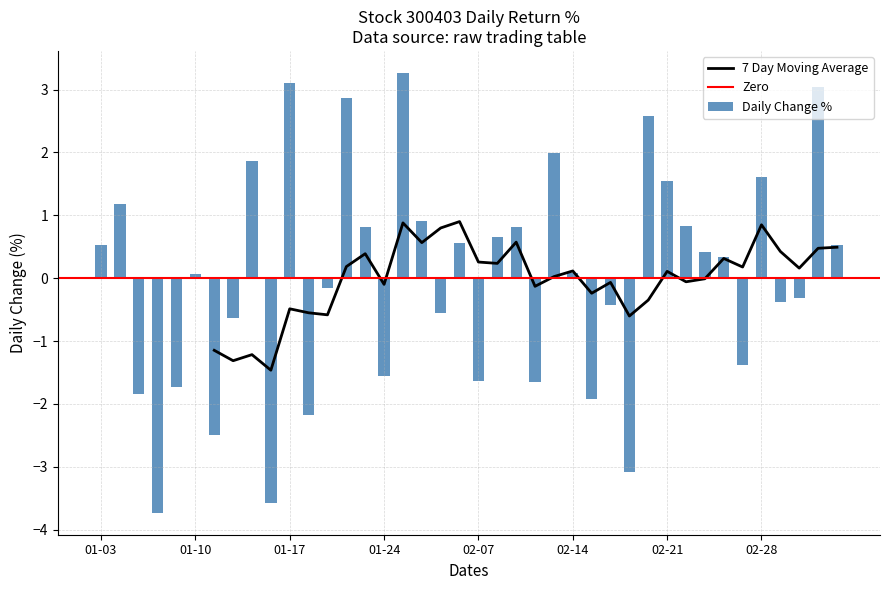

What is the label of the 12th bar from the left?

2017-01-18